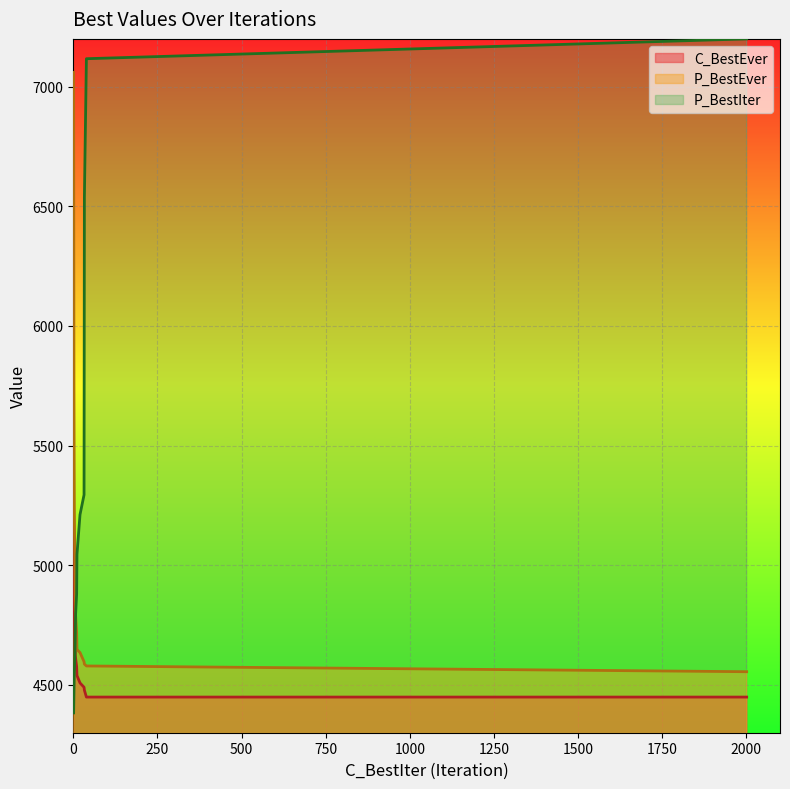

What is the lowest value of the C_BestEver series?

4449.0